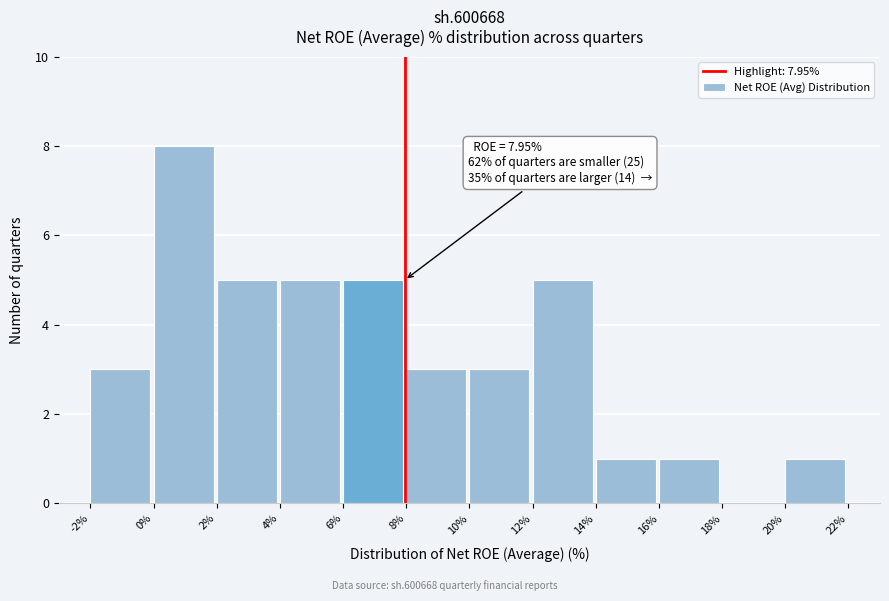

Over which range of the x-axis is the bar tallest?

0% to 2%